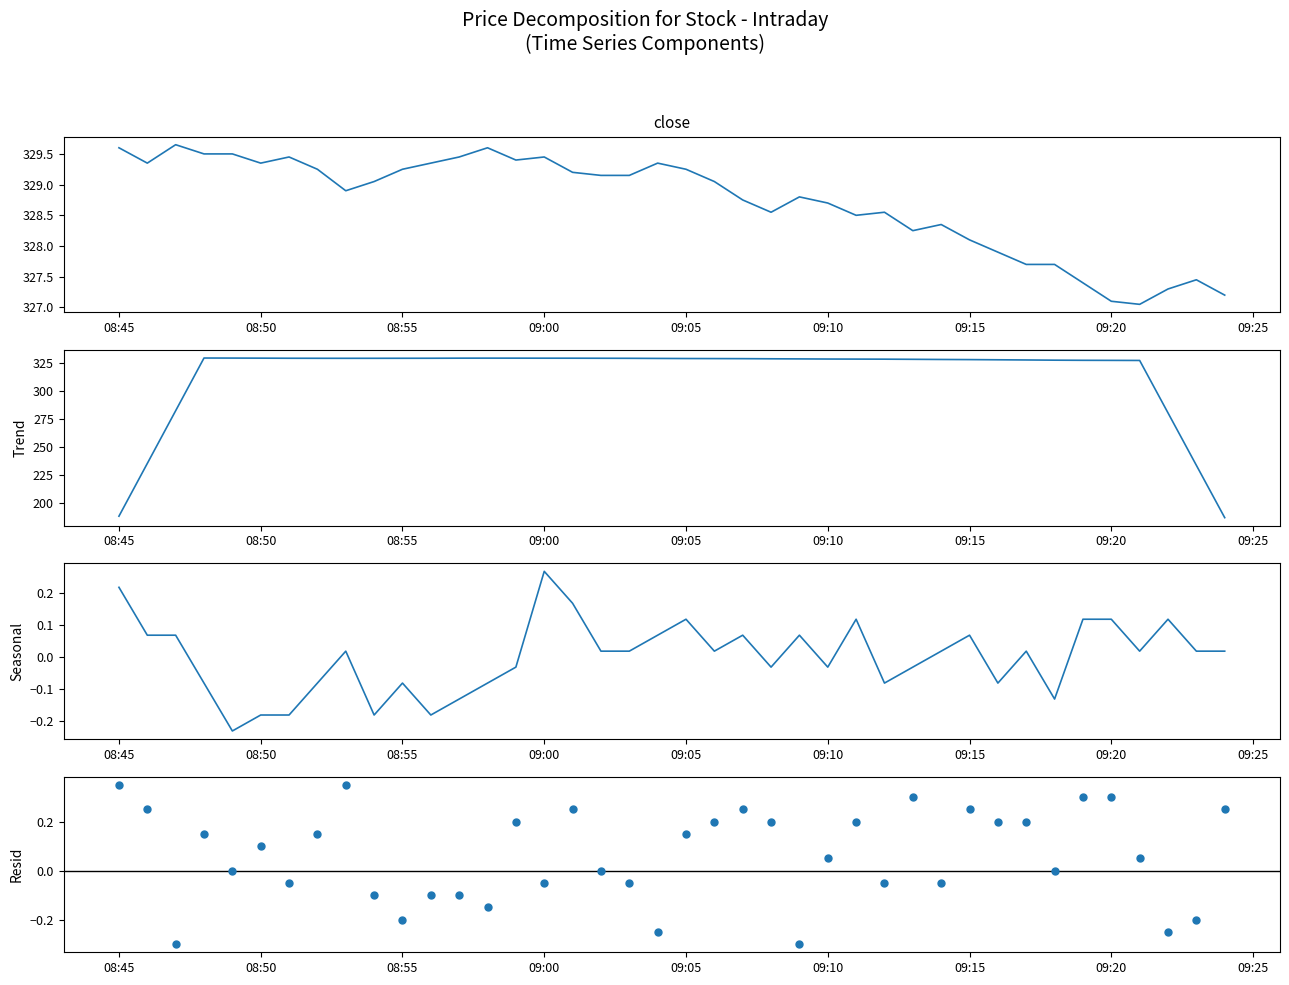

Which series contains the lowest Y value?

Resid